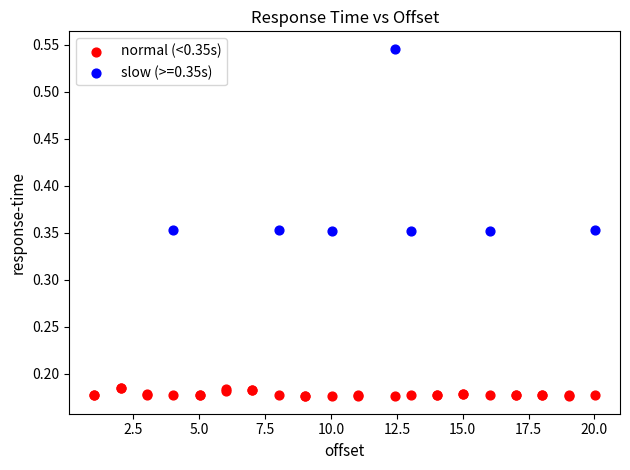

Which series reaches the minimum Y coordinate?

normal (<0.35s)